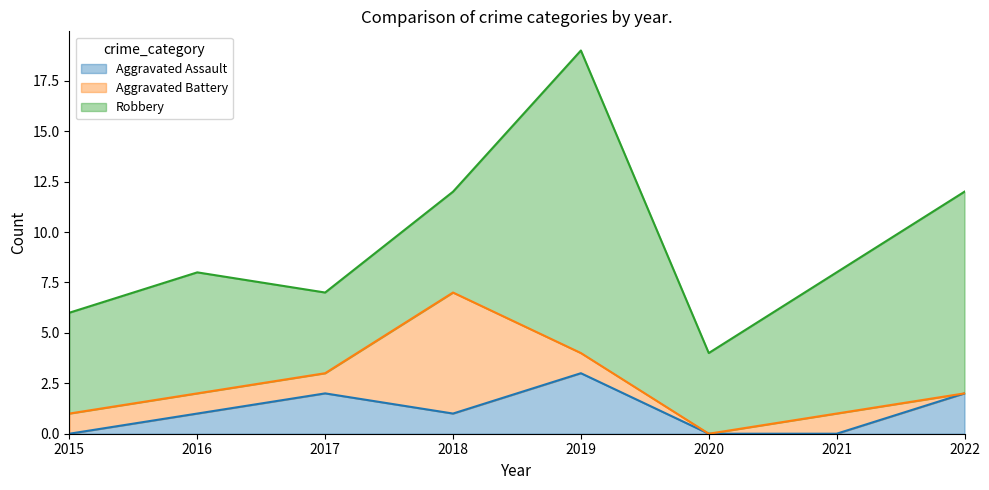

Reading left to right, extract all data points from this chart.

Aggravated Assault: 0	1	2	1	3	0	0	2
Aggravated Battery: 1	1	1	6	1	0	1	0
Robbery: 5	6	4	5	15	4	7	10